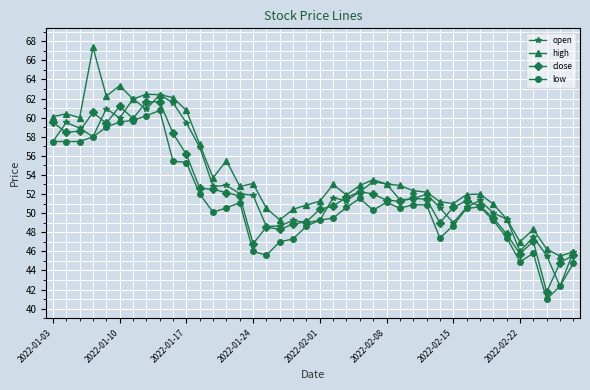

True or false: close has more than 2 points higher than both neighbors.

True